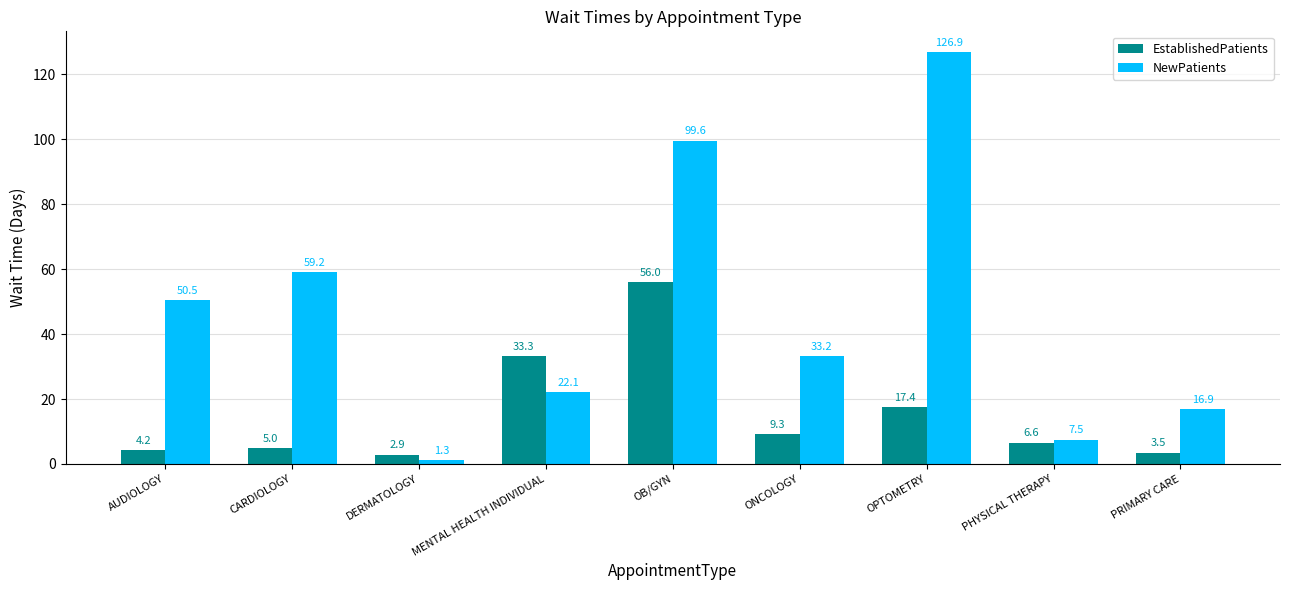

What is the lowest value of the EstablishedPatients series?

2.9